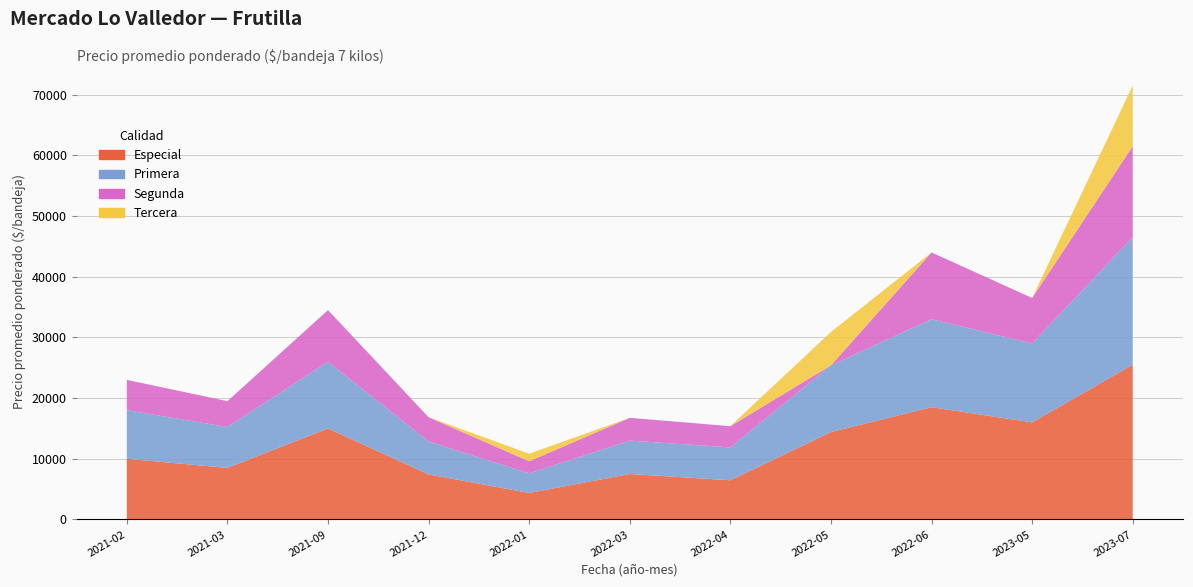

Reading right to left, transcribe all the data shown in this chart.

Especial: 25500	16000	18500	14404	6461	7500	4373	7420	15000	8500	10000
Primera: 21000	13000	14500	11000	5414	5500	3222	5432	11000	6750	8000
Segunda: 15000	7500	11000	0	3500	3750	2000	4000	8500	4250	5000
Tercera: 10000	0	0	5500	0	0	1250	0	0	0	0